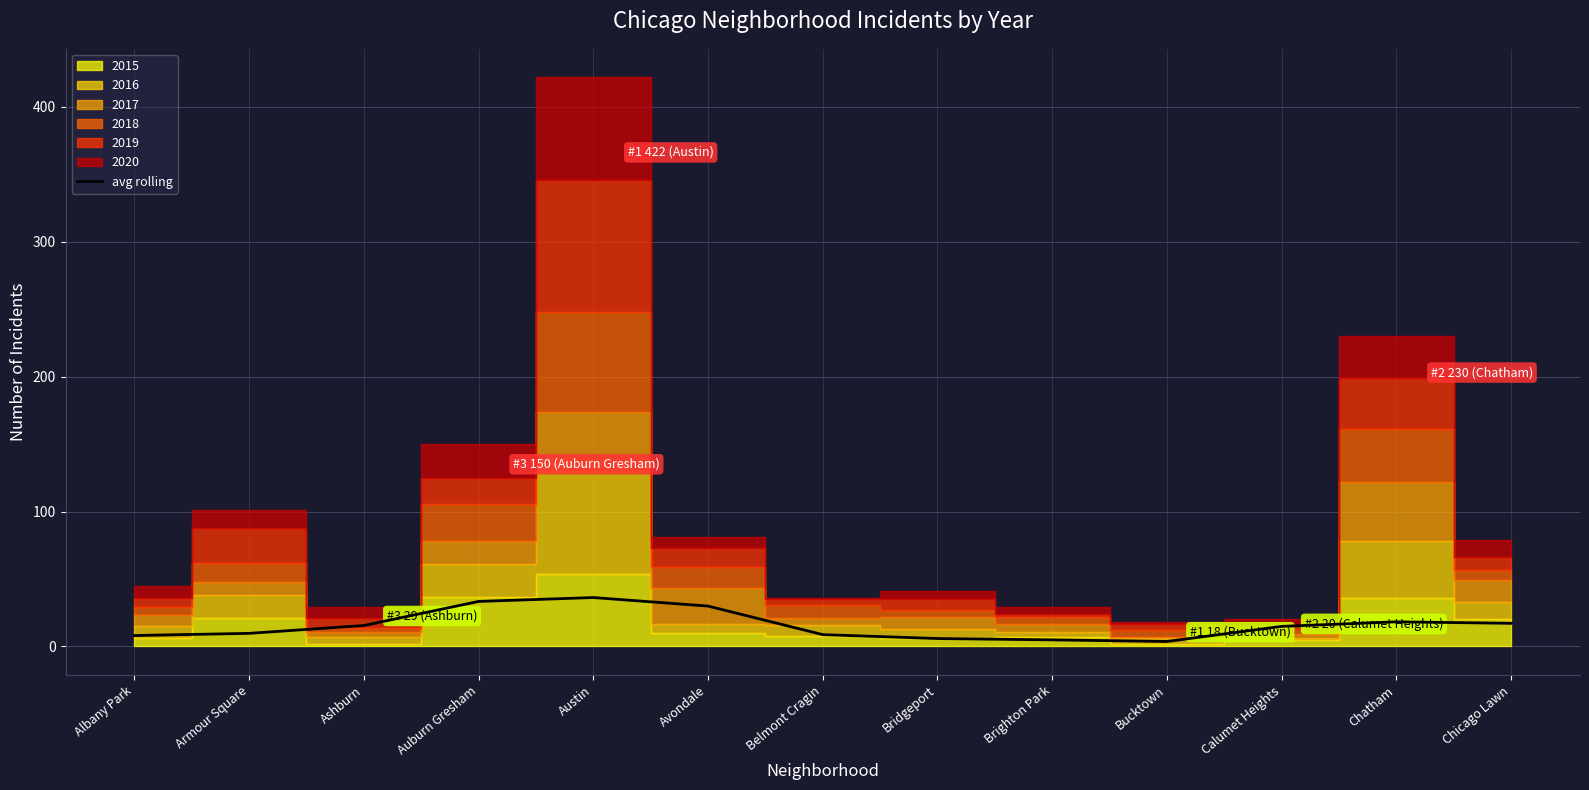

What position from the right is Armour Square?

12